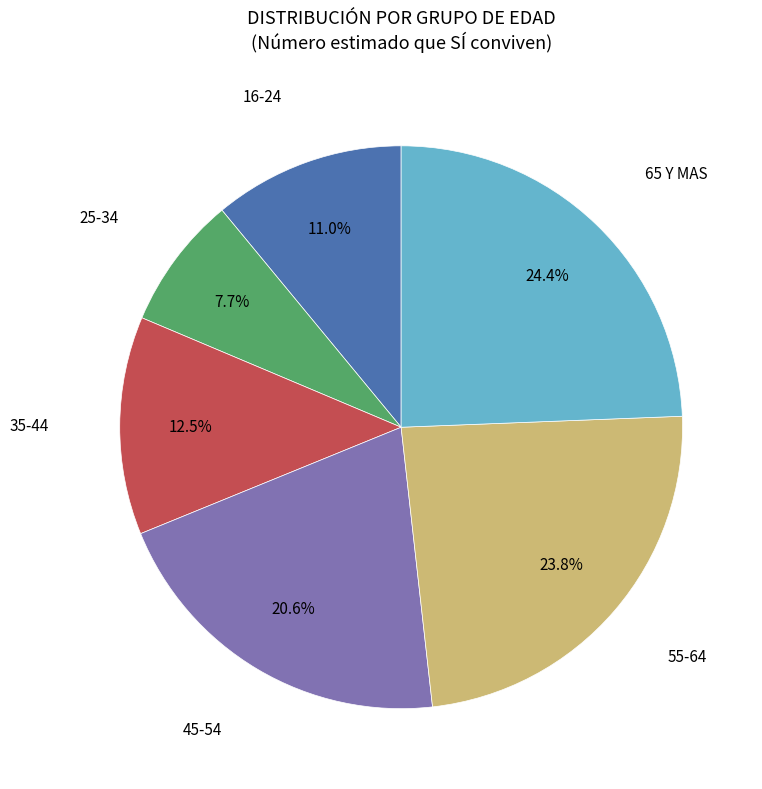

Is there any slice that represents more than half of the pie?

No